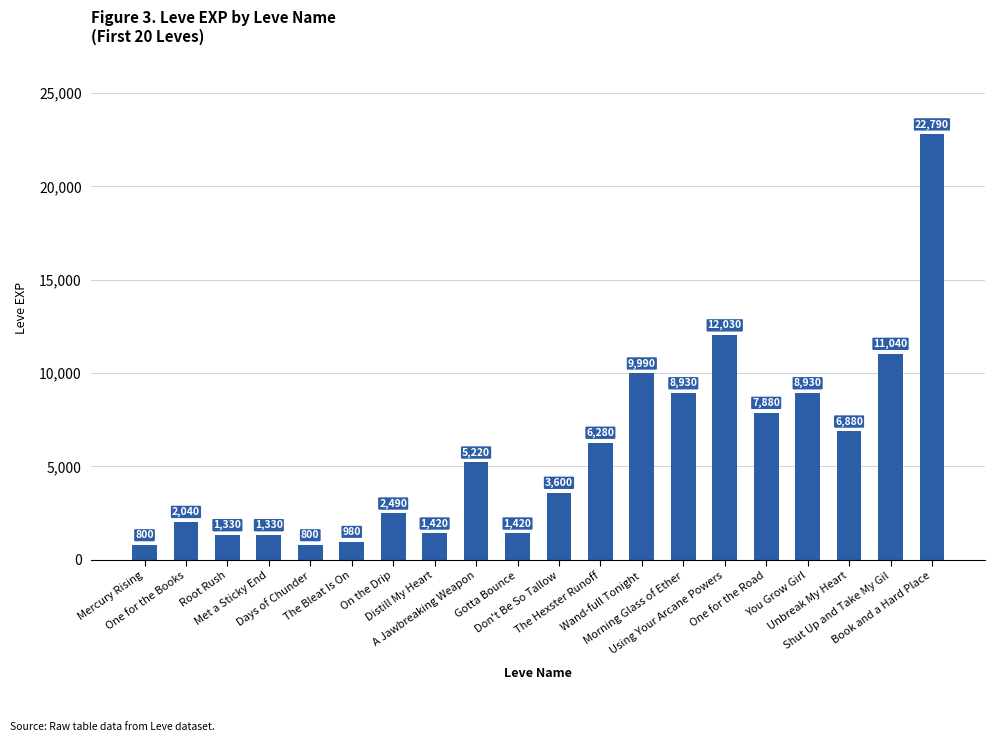

What is the approximate value at Don't Be So Tallow, to the nearest 50?

3600